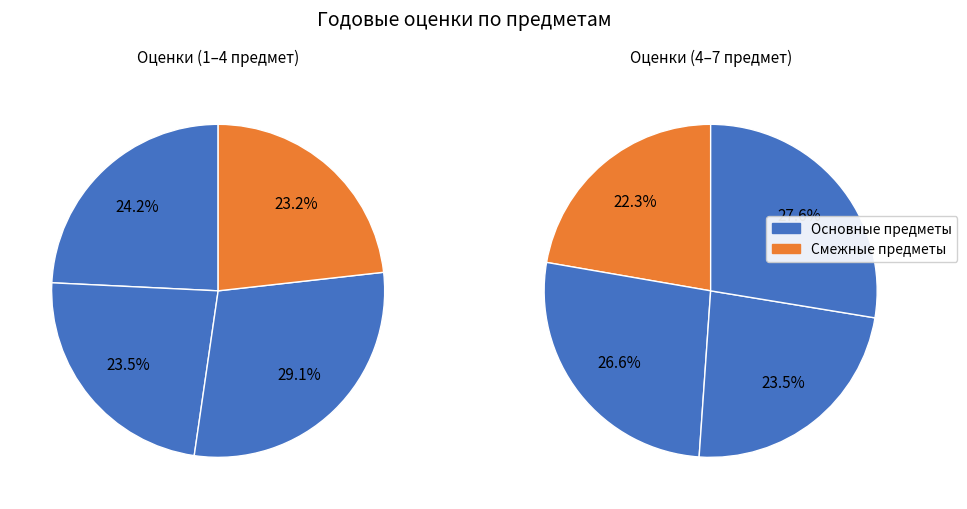

True or false: человек и мир accounts for 4% of the total.

False